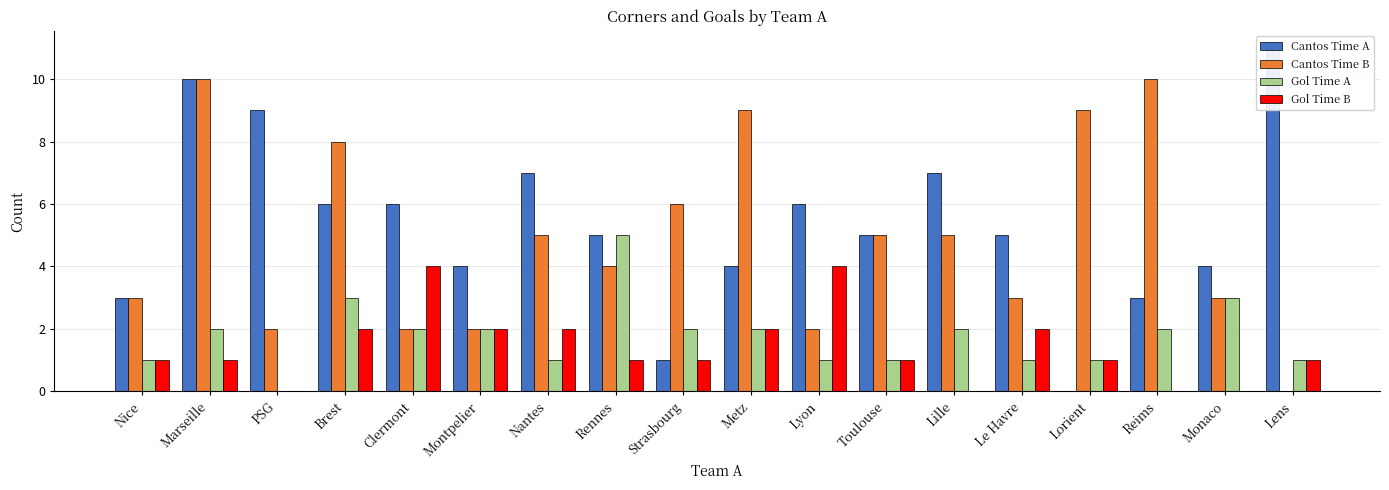

Are the bars grouped side by side (vs. stacked)?

Yes